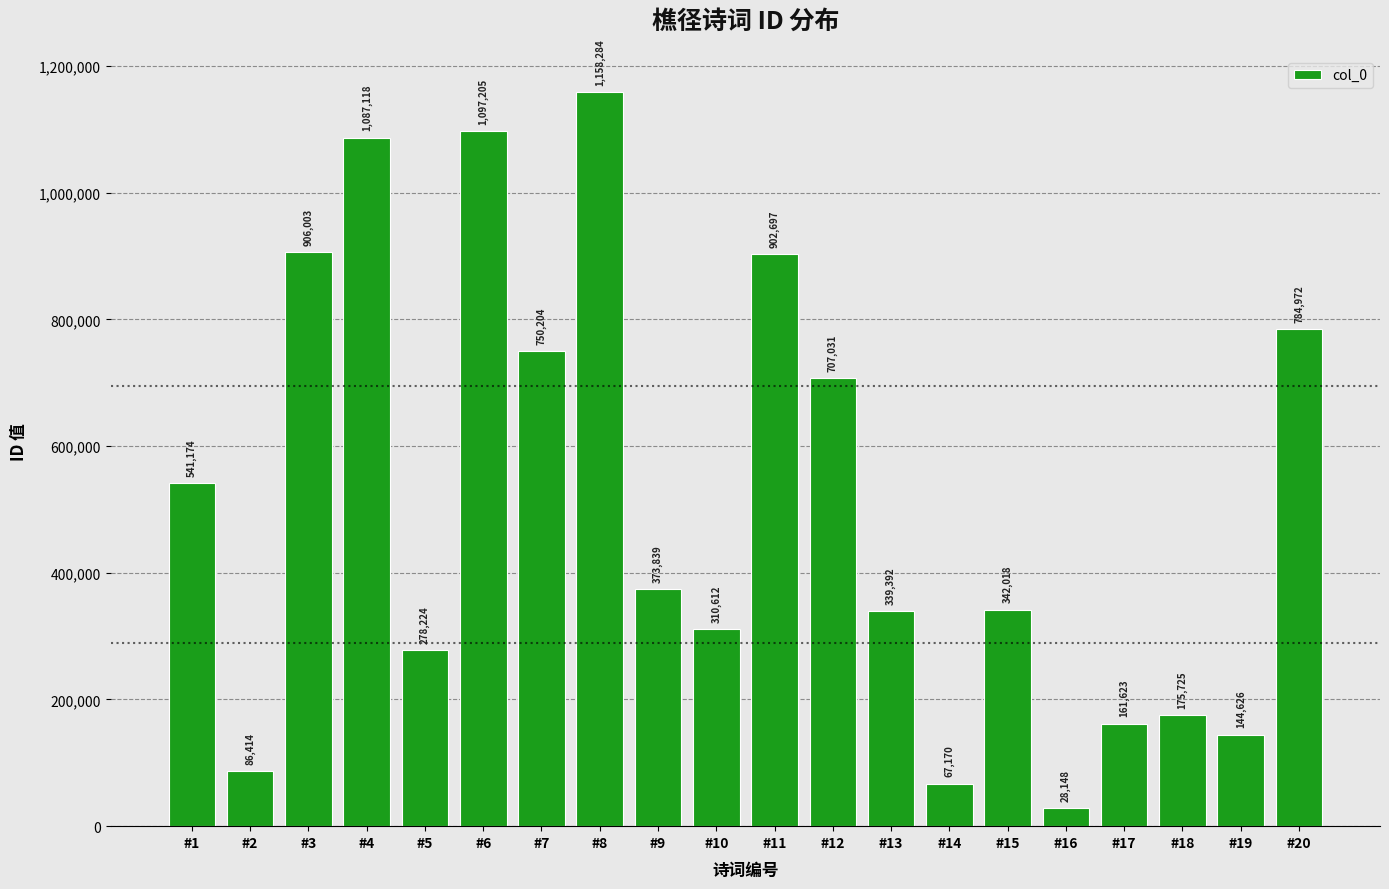

Reading left to right, transcribe all the data shown in this chart.

541174	86414	906003	1087118	278224	1097205	750204	1158284	373839	310612	902697	707031	339392	67170	342018	28148	161623	175725	144626	784972